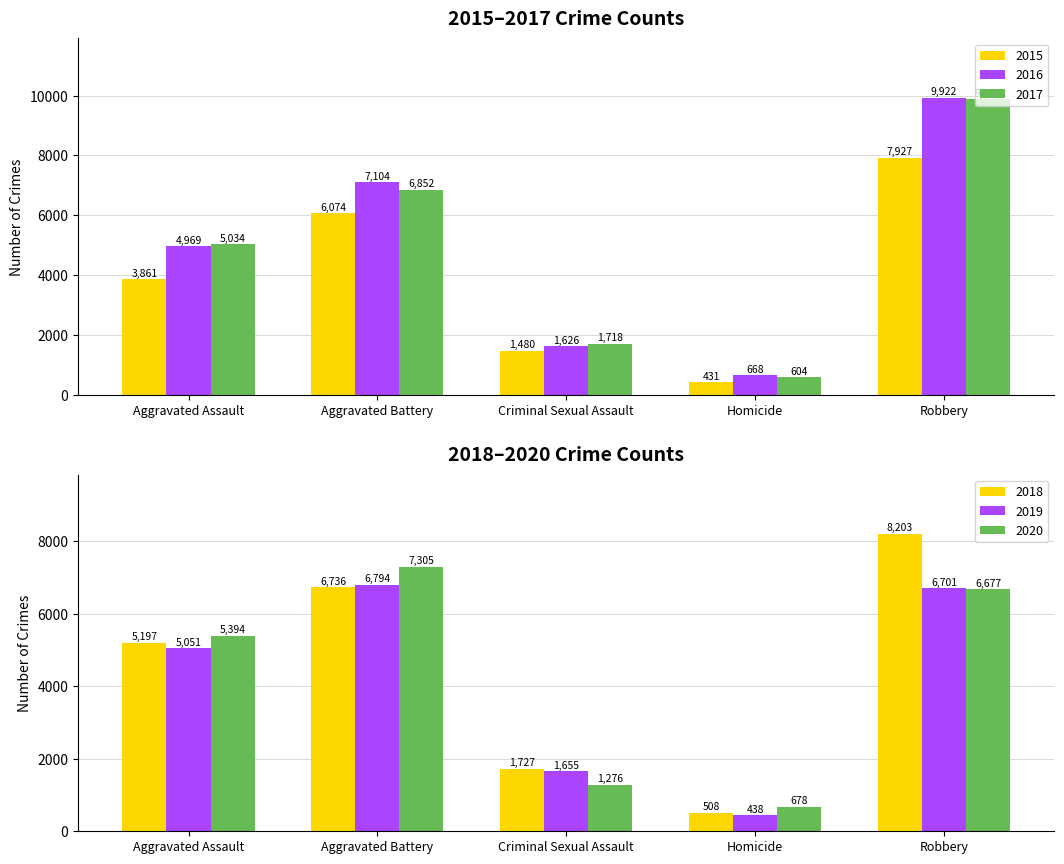

Reading right to left, transcribe all the data shown in this chart.

2015: 7927	431	1480	6074	3861
2016: 9922	668	1626	7104	4969
2017: 9882	604	1718	6852	5034
2018: 8203	508	1727	6736	5197
2019: 6701	438	1655	6794	5051
2020: 6677	678	1276	7305	5394